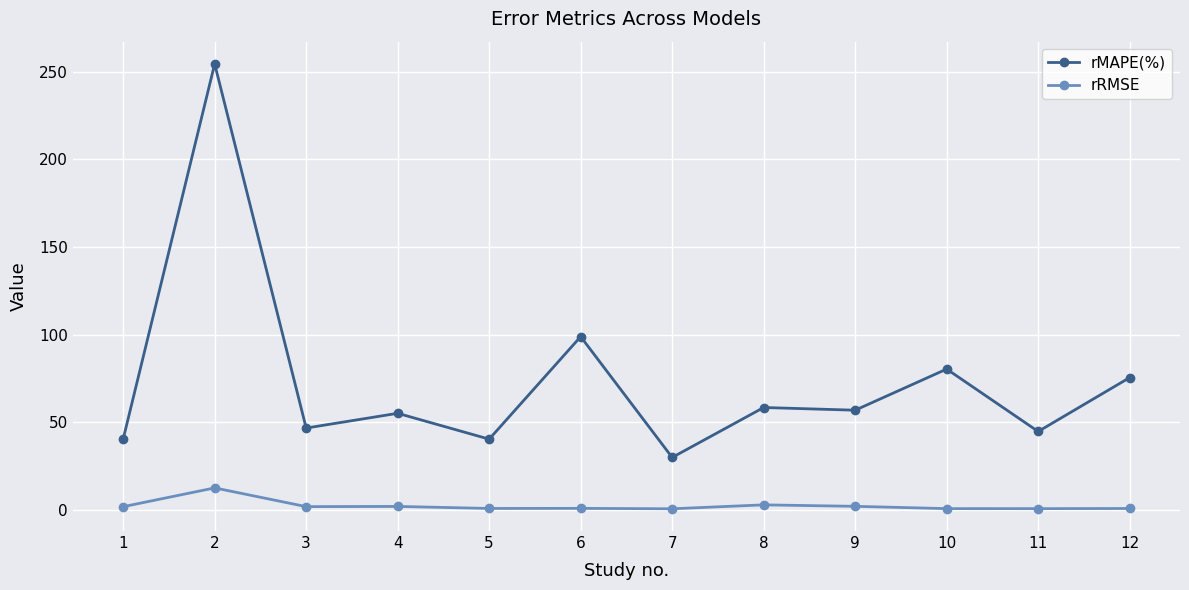

At how many categories does at least one series exceed 203?

1